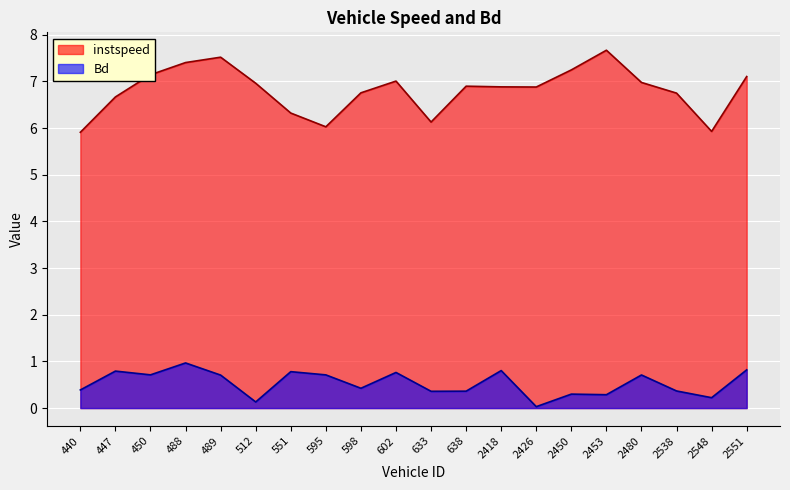

At which category is the sum across all series the highest?

488